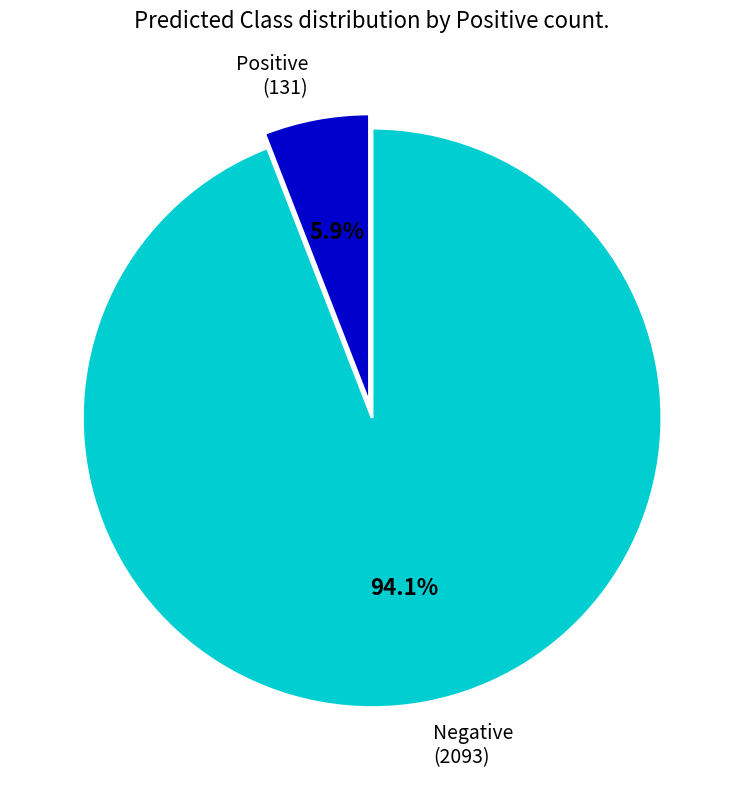

What is the smallest slice in the pie chart?

Positive